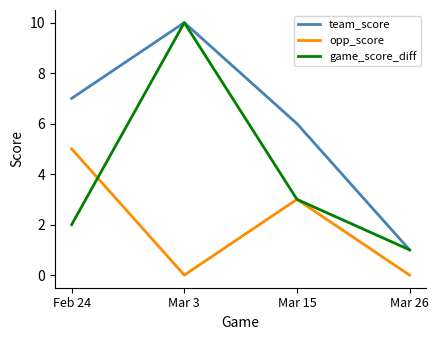

At which category does game_score_diff reach its first local peak?

Mar 3